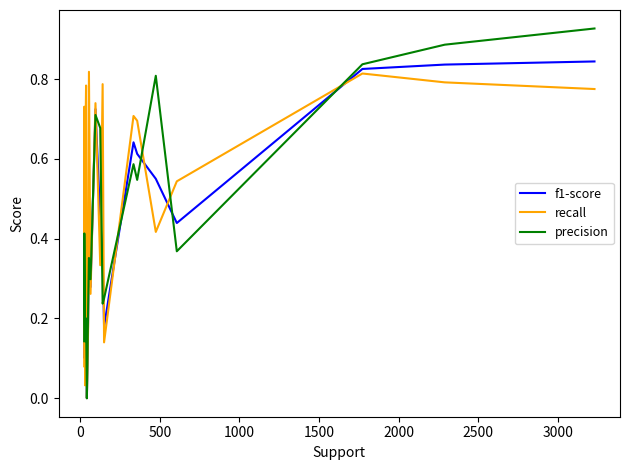

List the series in order of their peak value, lowest first.

recall, f1-score, precision